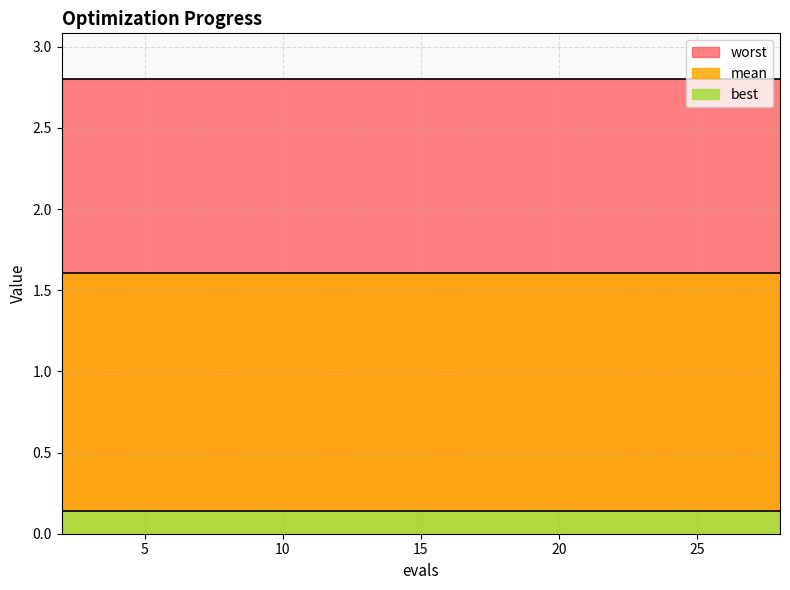

Which series has the largest range (max minus min)?

mean